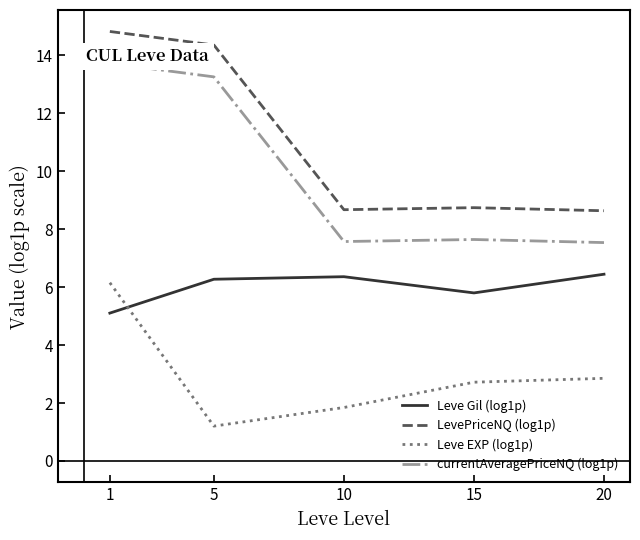

Which series has the widest spread of values?

LevePriceNQ (log1p)